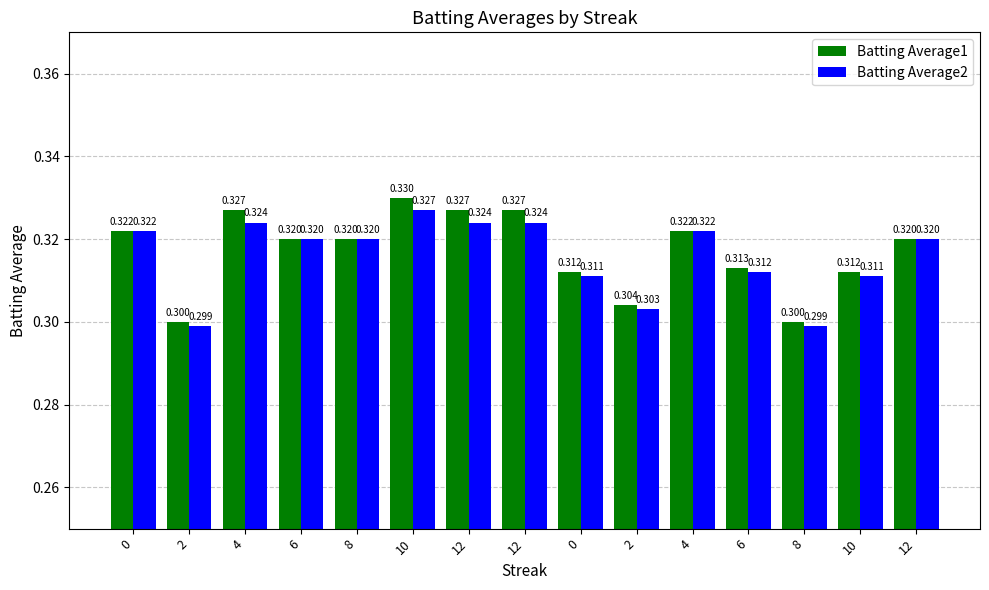

Is it true that Batting Average2 equals 0.5 at 8?

False